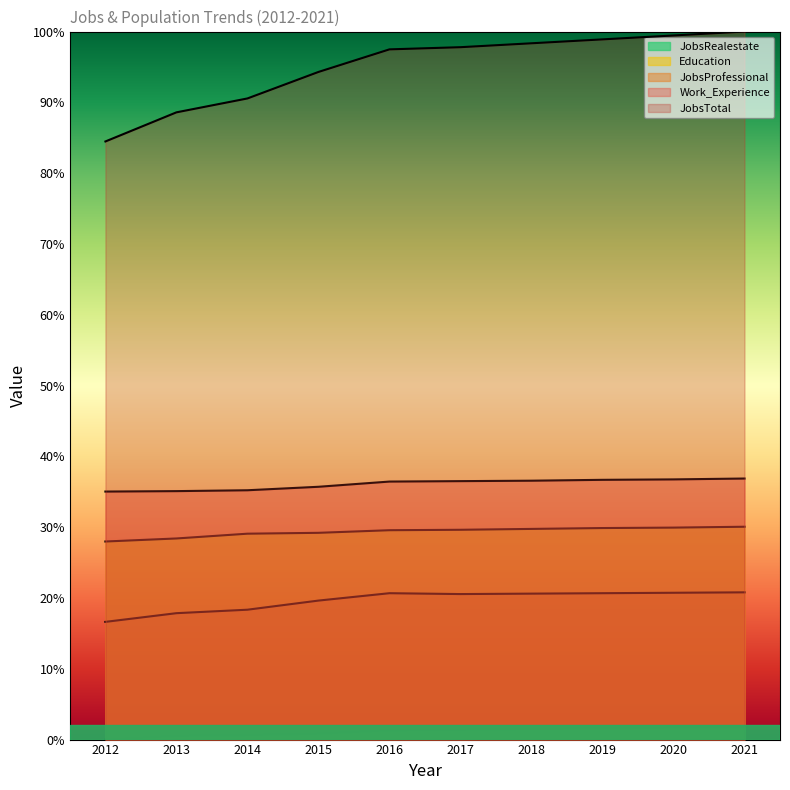

Rank the series by their maximum value, from lowest to highest.

JobsRealestate, JobsProfessional, Education, Work_Experience, JobsTotal